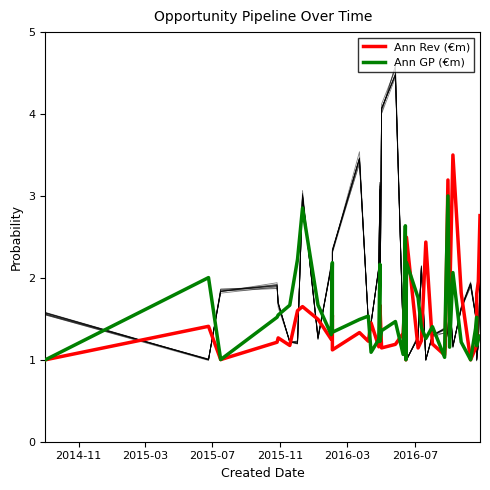

The value of Ann Rev (€m) at 25 is 0.3. True or false?

False